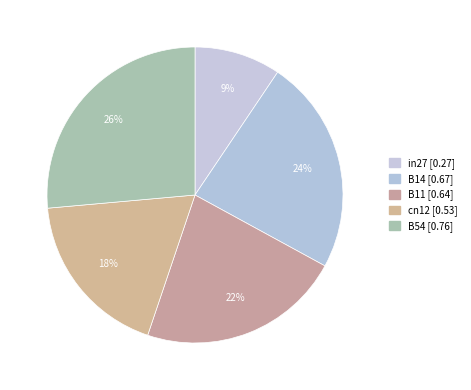

To the nearest percent, what is the difference between the largest and smallest slice percentages?

17%